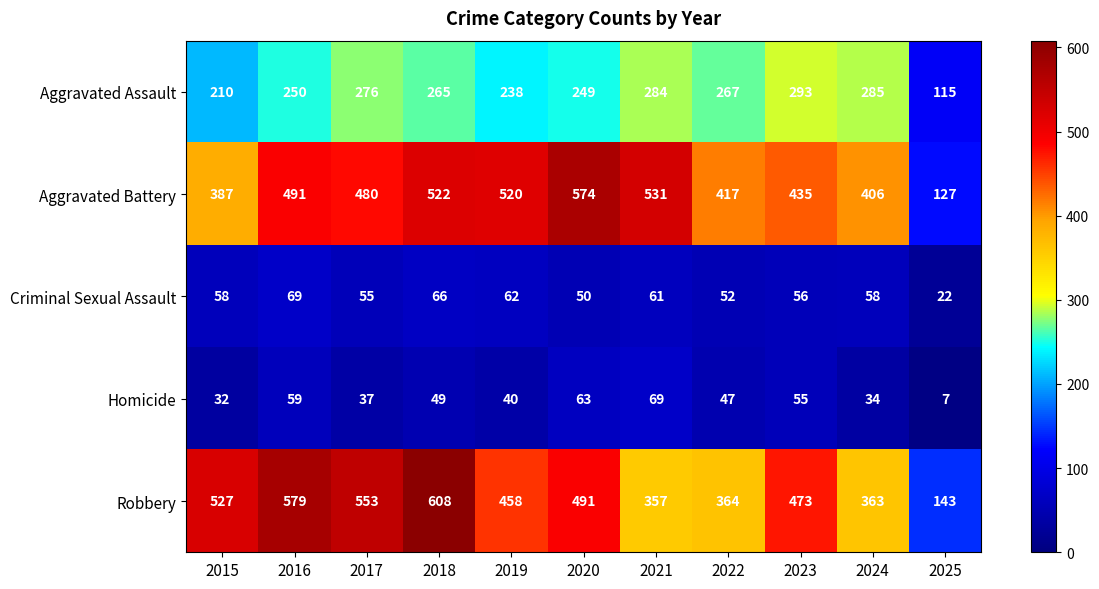

At which category is the sum across all series the highest?

2018